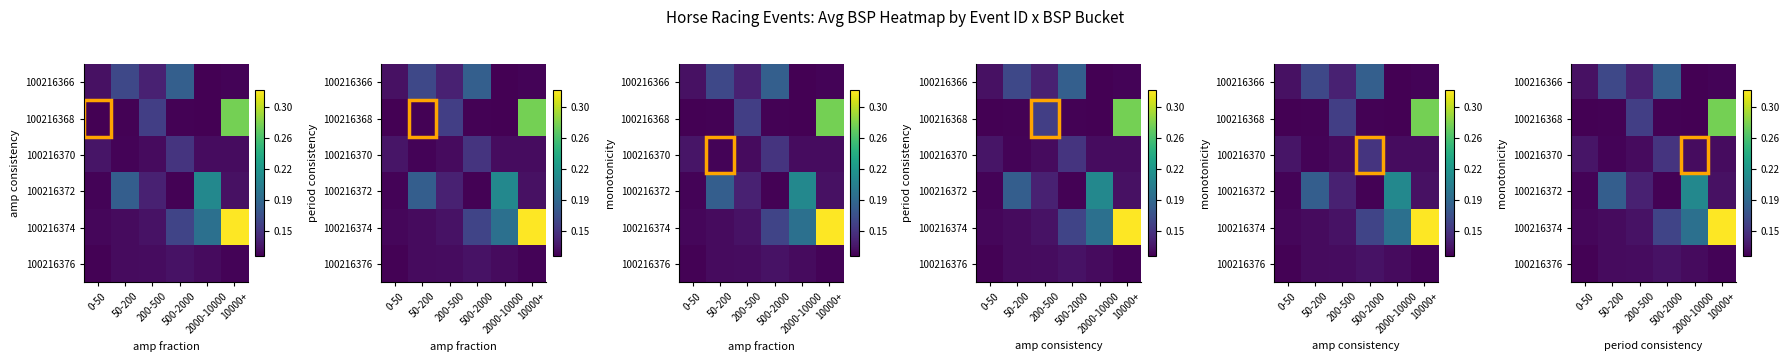

Is the value of 100216370 at 10000+ greater than the value of 100216368 at 0-50?

Yes